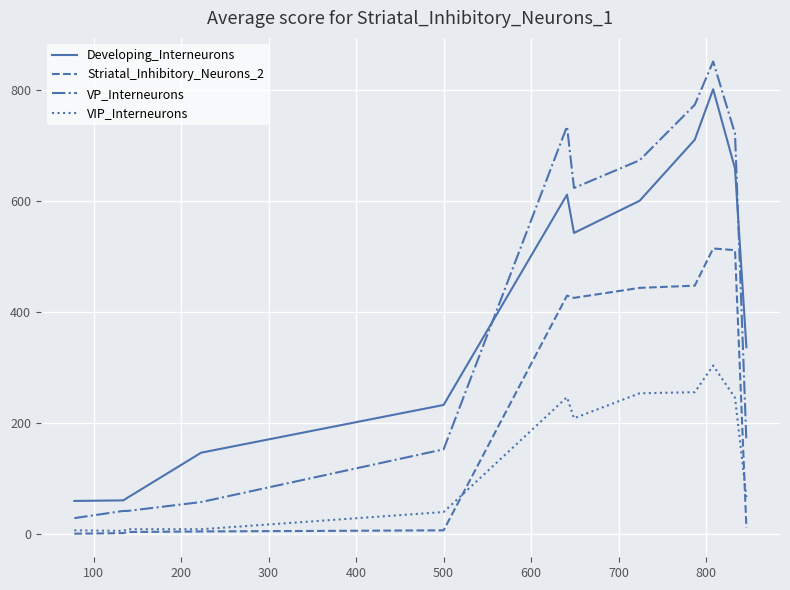

Which series has the largest range (max minus min)?

VP_Interneurons